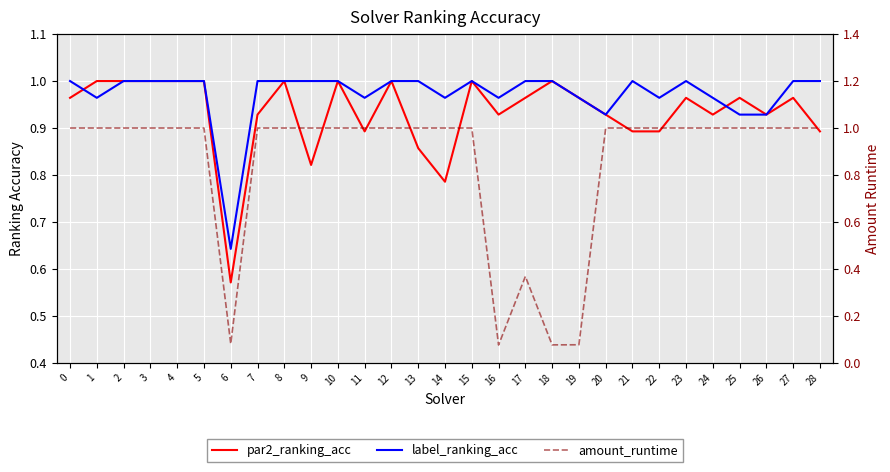

List the series in order of their peak value, lowest first.

par2_ranking_acc, label_ranking_acc, amount_runtime